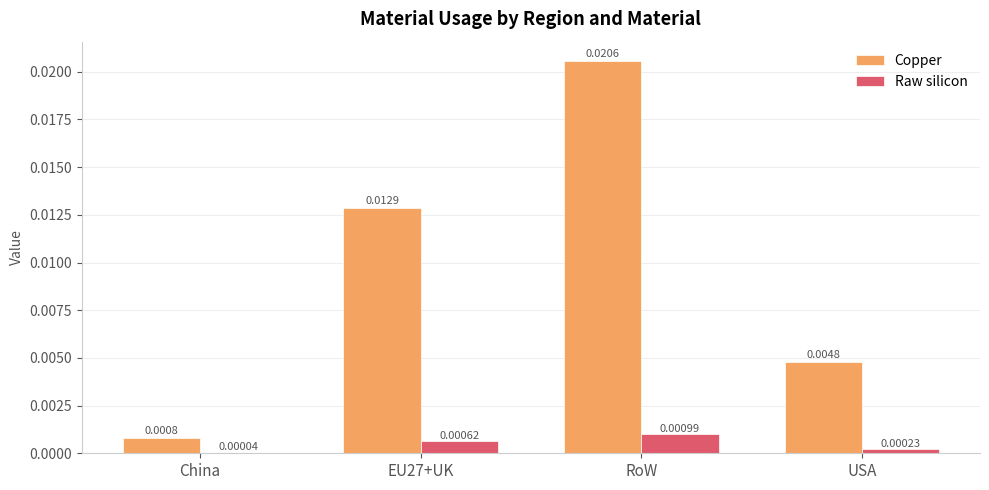

Is the value of Raw silicon at RoW greater than the value of Copper at RoW?

No